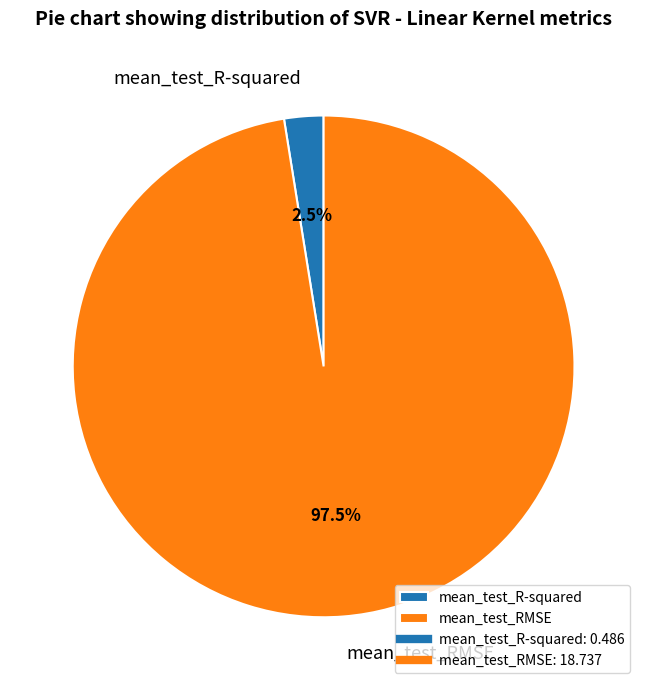

To the nearest percent, what is the average slice percentage?

50%